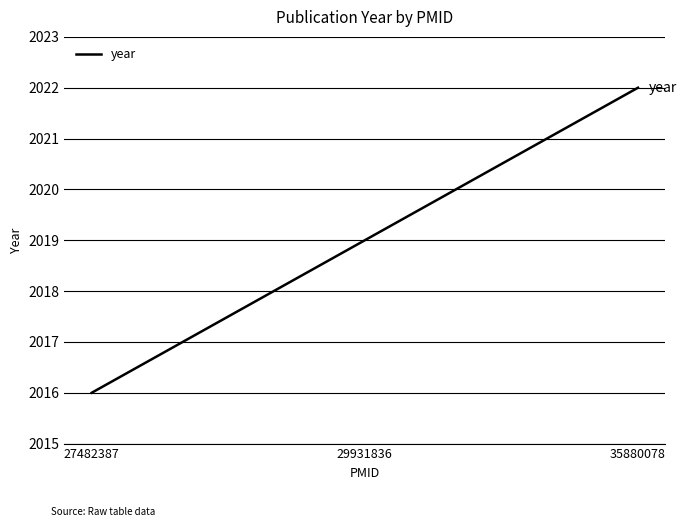

Which label corresponds to the largest value in the chart?

35880078